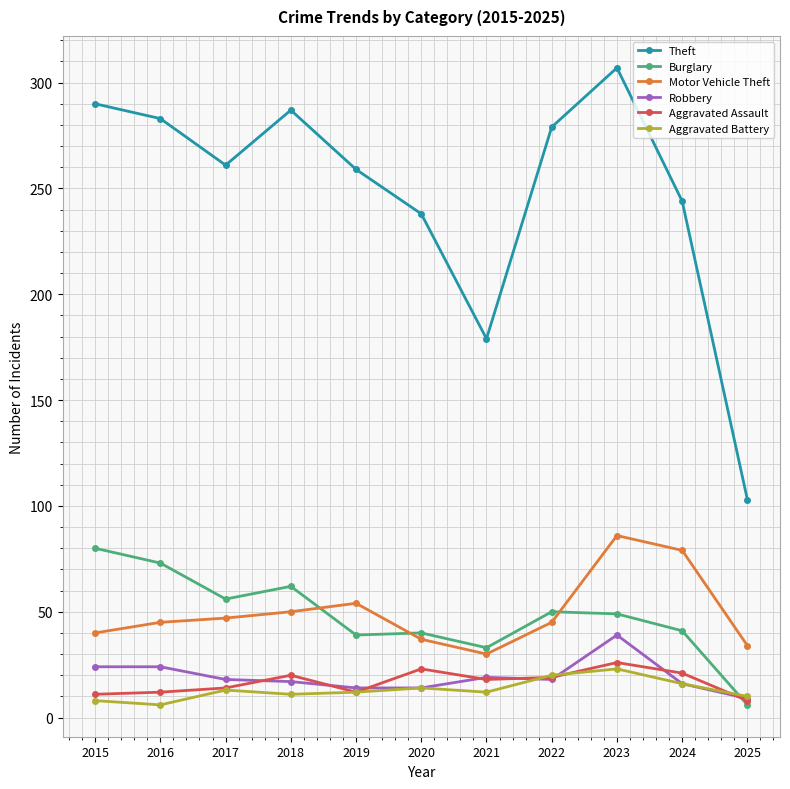

In Motor Vehicle Theft, how many points are lower than both neighbors (excluding endpoints)?

1